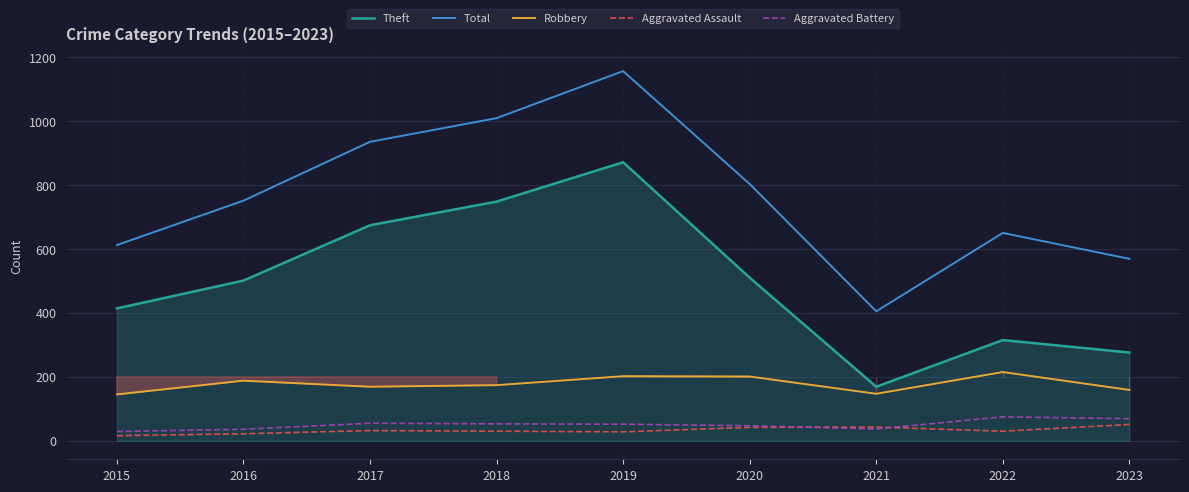

Rank the series at 2015 from highest to lowest value.

Total, Theft, Robbery, Aggravated Battery, Aggravated Assault